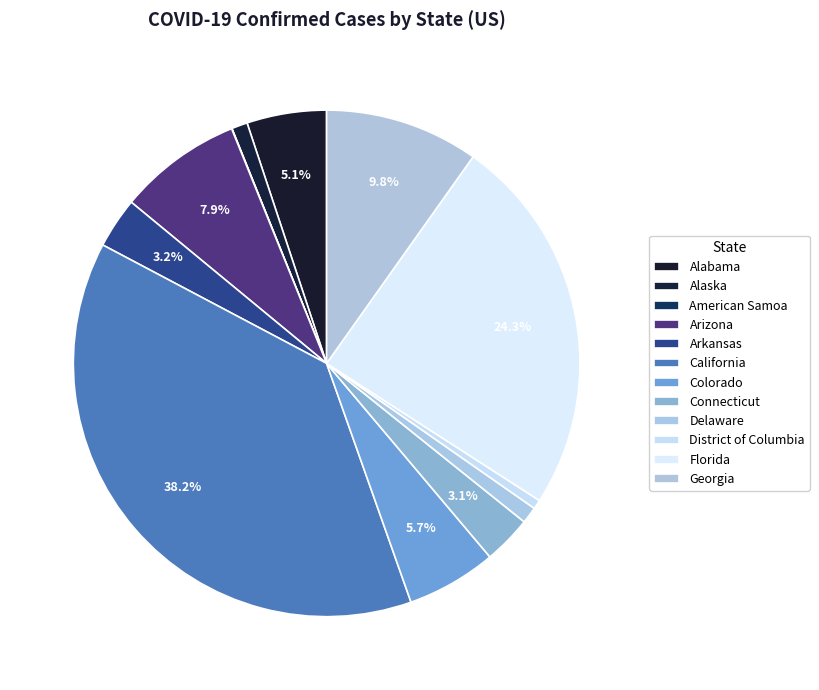

Which category has the smallest portion of the pie?

American Samoa